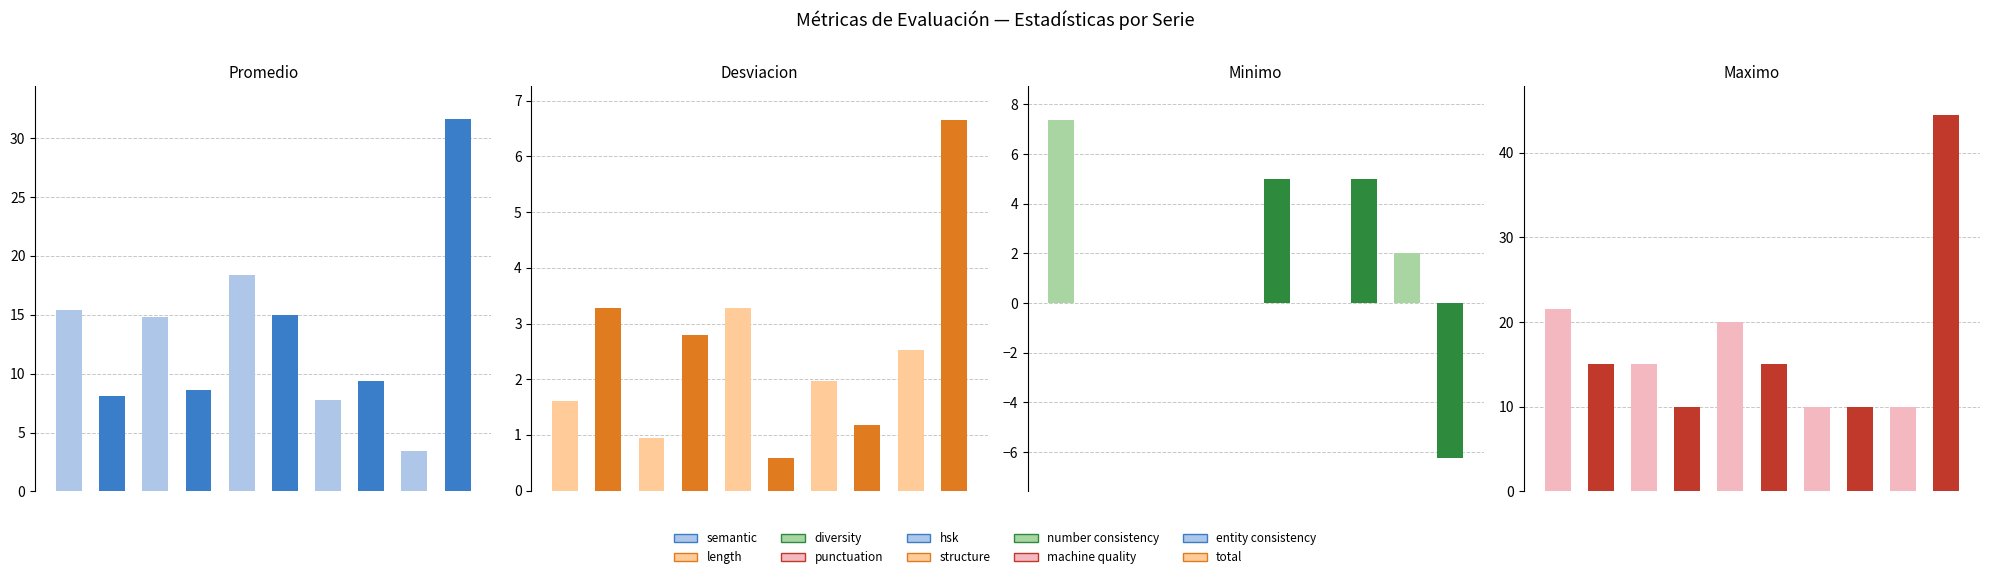

Is the value of Maximo at semantic_score greater than the value of Desviacion at structure_score?

Yes